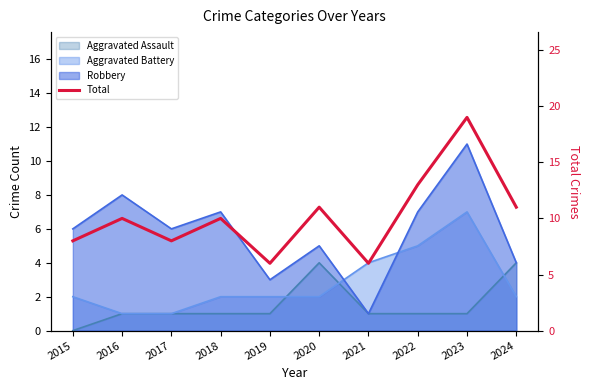

List the labels in order of value, largest first.

2023, 2022, 2020, 2024, 2016, 2018, 2015, 2017, 2019, 2021